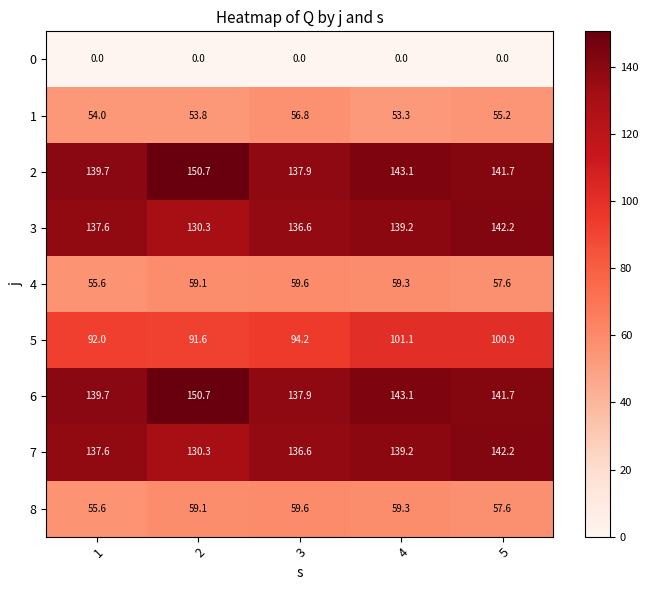

List the labels in order of 4 value, smallest first.

1, 5, 2, 4, 3